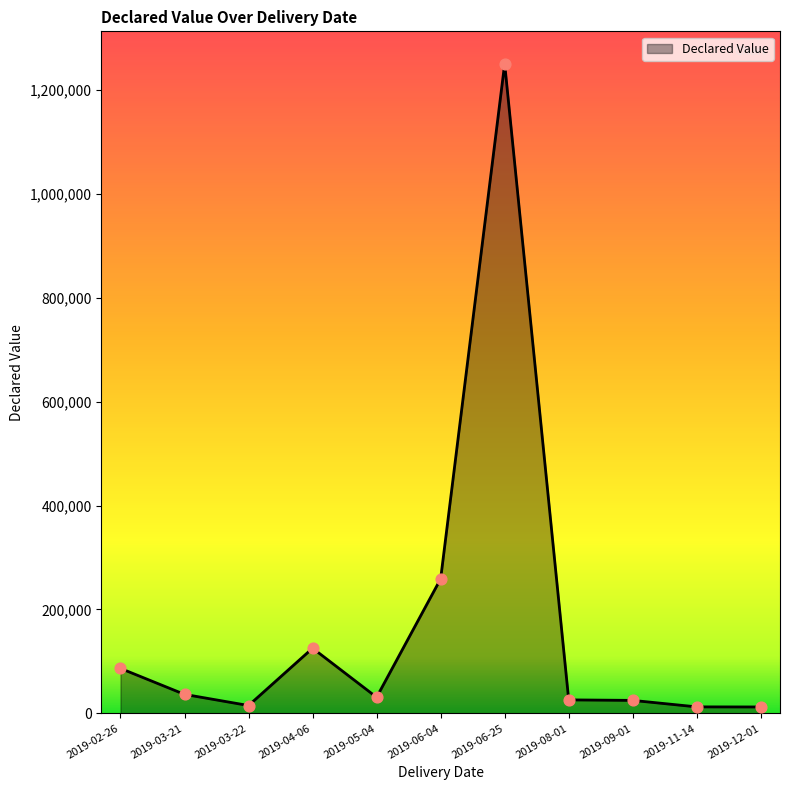

What is the change in value from 2019-04-06 to 2019-06-25?

+1125011